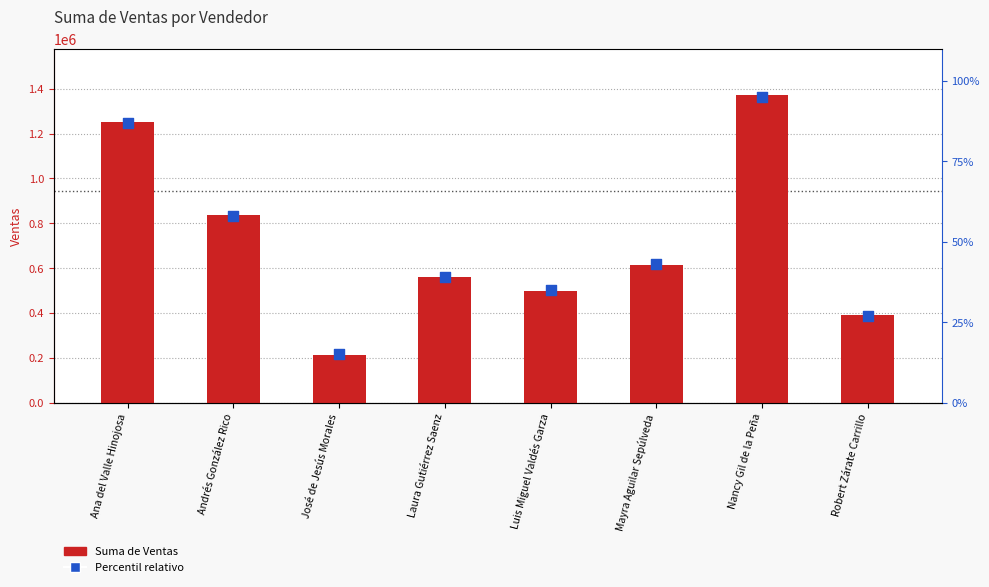

Which series has the widest spread of Y values?

Suma de Ventas